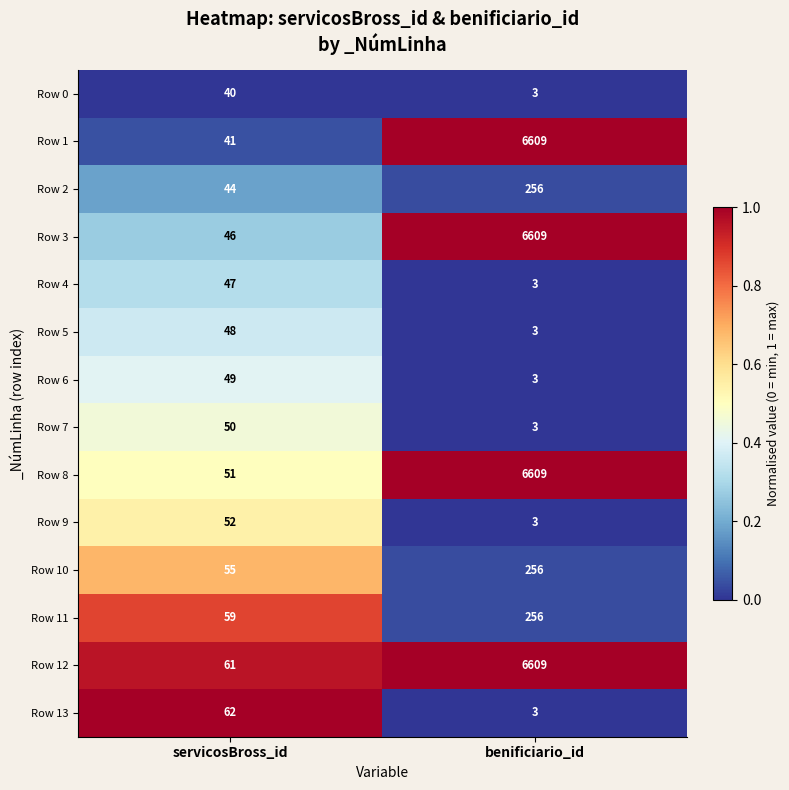

Rank the categories by Row 5 value from lowest to highest.

benificiario_id, servicosBross_id